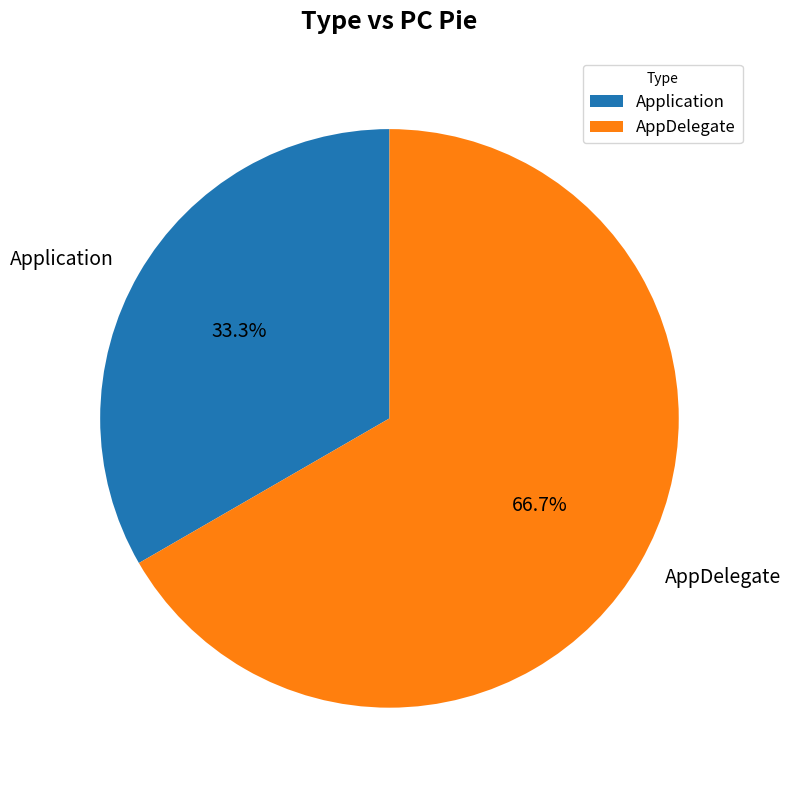

Rank the categories by value from highest to lowest.

AppDelegate, Application